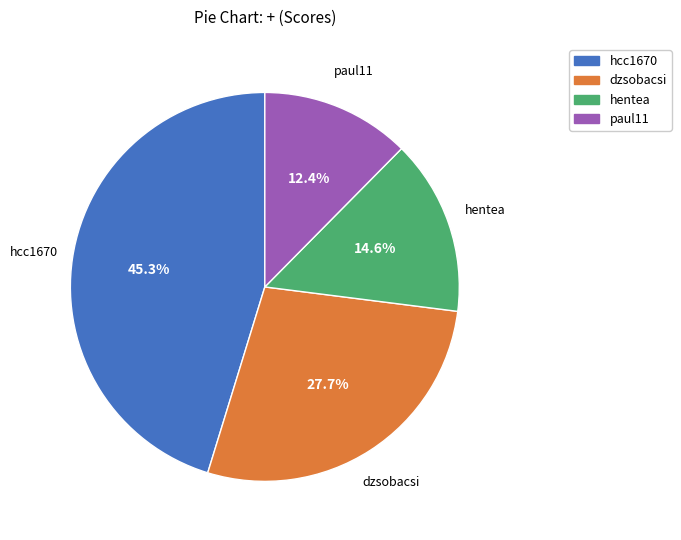

Combined, do paul11 and hcc1670 account for over 50%?

Yes